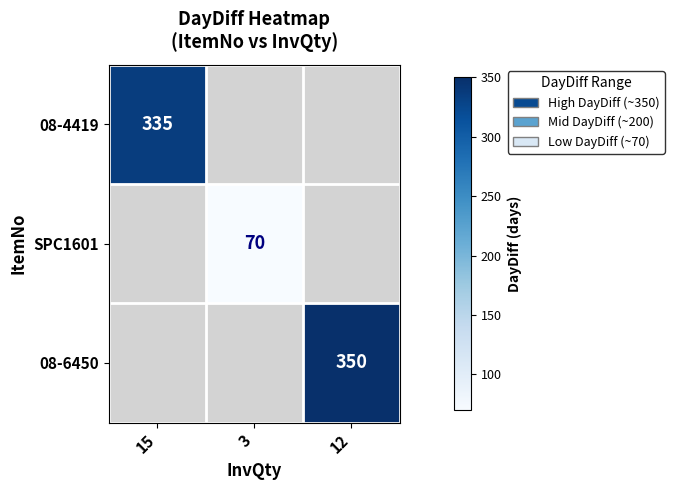

How many positive values does the 08-4419 series have?

1